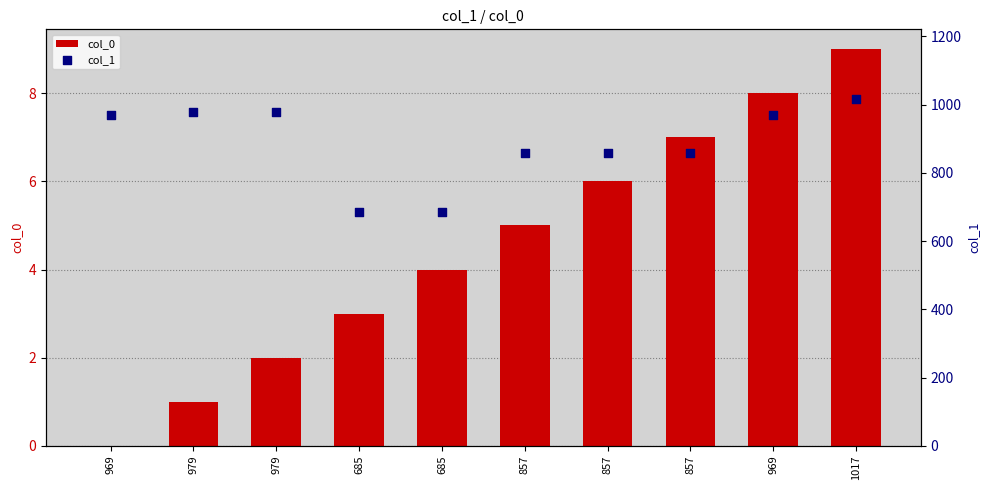

Which series contains the lowest Y value?

col_0